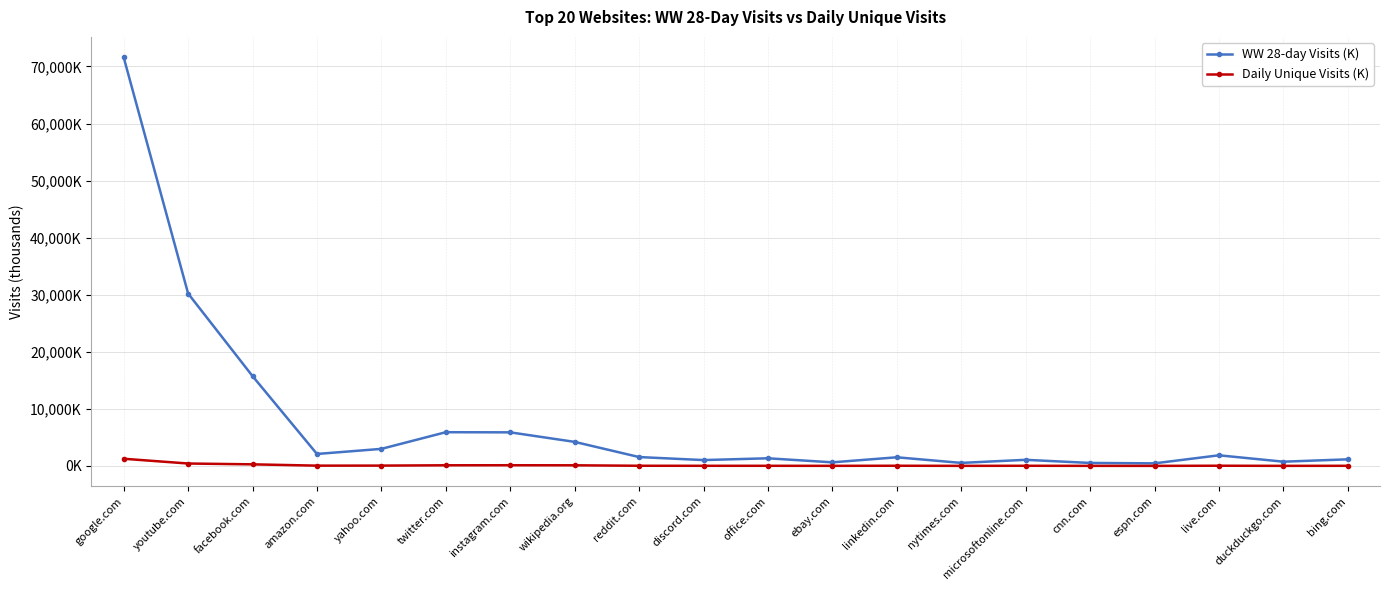

What is the difference between the highest and lowest values at discord.com?

1003.1